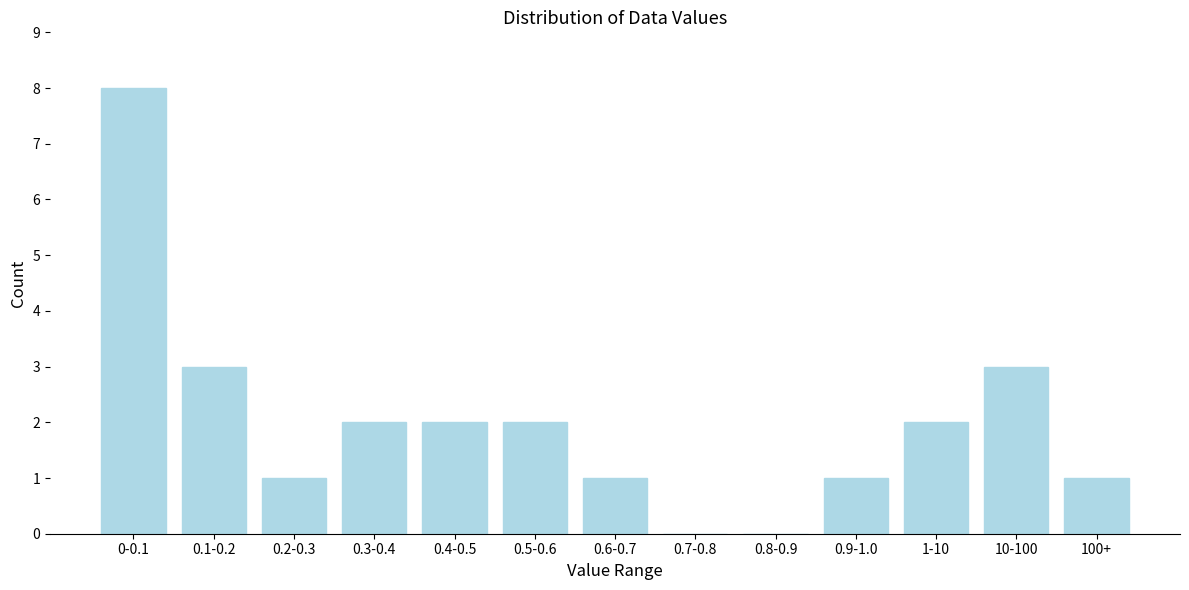

Reading left to right, extract all data points from this chart.

0-0.1=8	0.1-0.2=3	0.2-0.3=1	0.3-0.4=2	0.4-0.5=2	0.5-0.6=2	0.6-0.7=1	0.7-0.8=0	0.8-0.9=0	0.9-1.0=1	1-10=2	10-100=3	100+=1